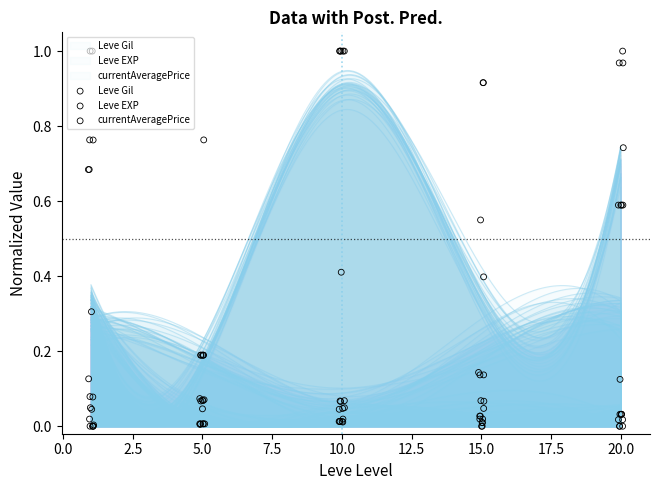

Is the value of Leve EXP at 2.5 greater than the value of Leve Gil at 20.0?

Yes